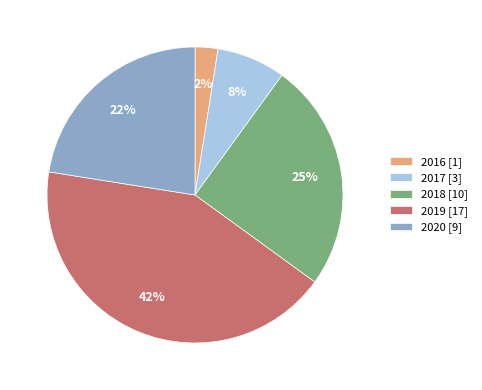

What percentage is the 2019 slice, to the nearest percent?

42%